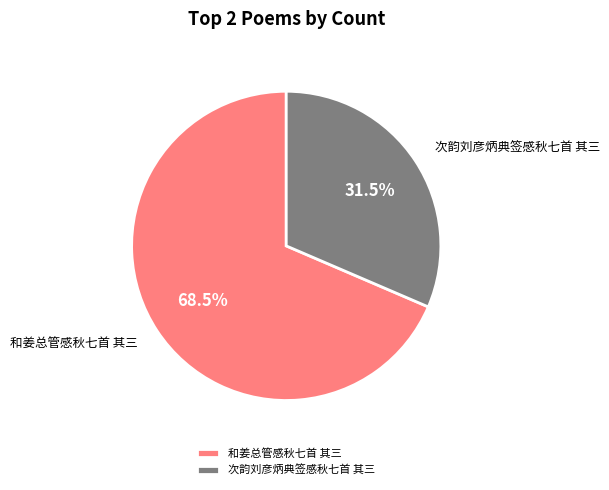

What portion of the pie excludes 和姜总管感秋七首 其三?

31.5%